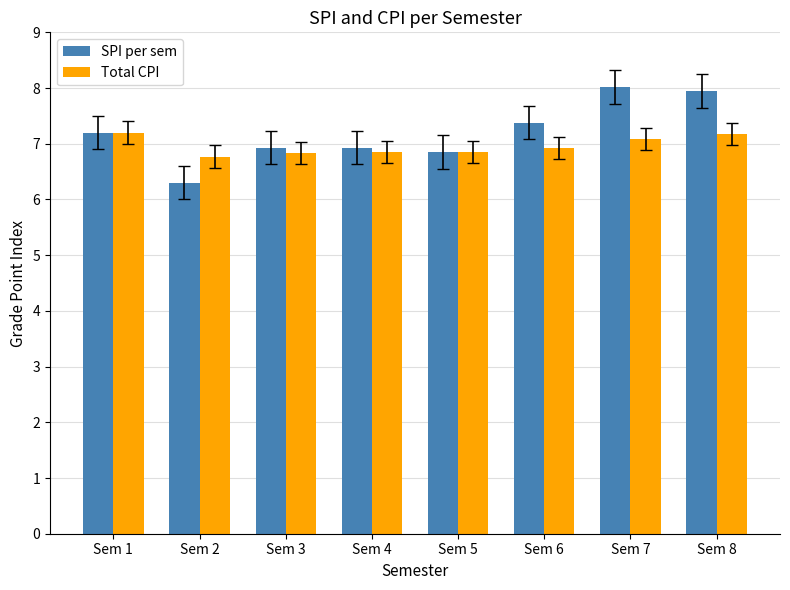

Are the bars grouped side by side (vs. stacked)?

Yes